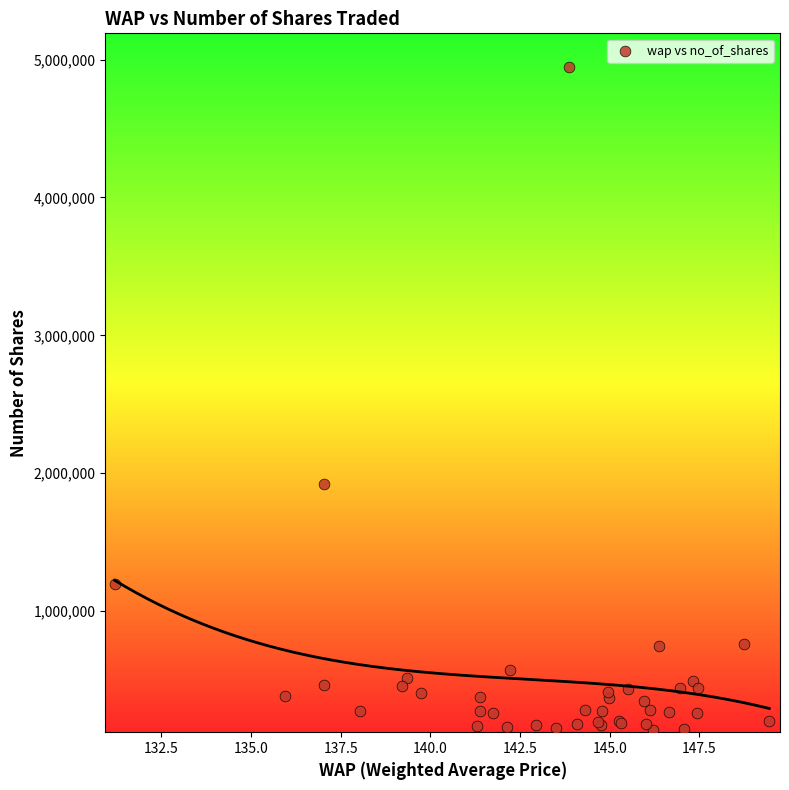

What Y value in the scatter plot is closest to 2539107?

1925006